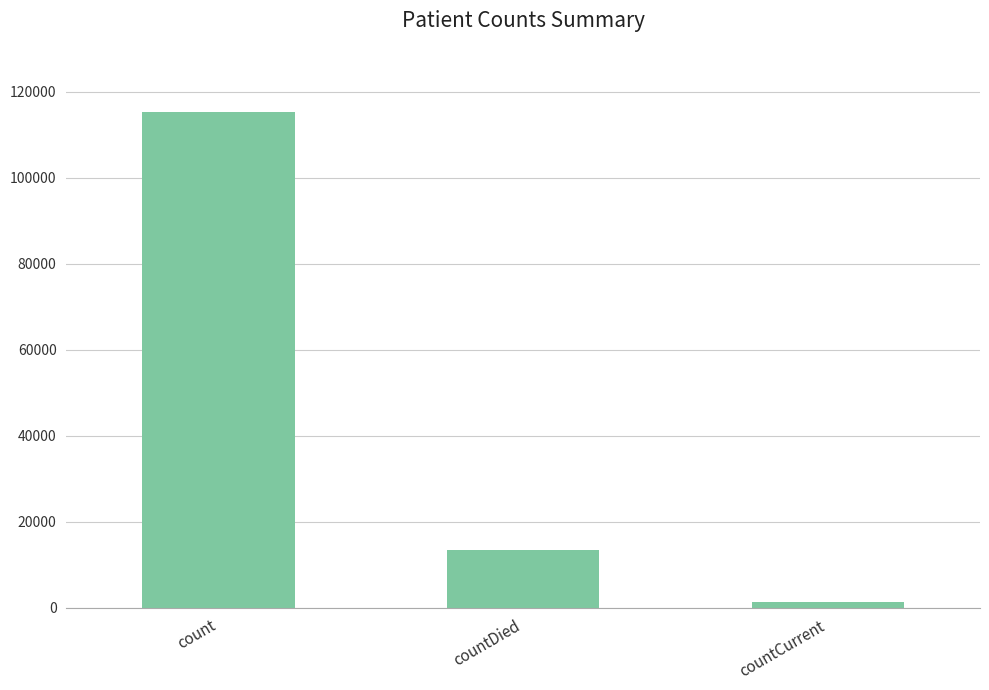

What is the difference between the second highest and minimum values?

11960